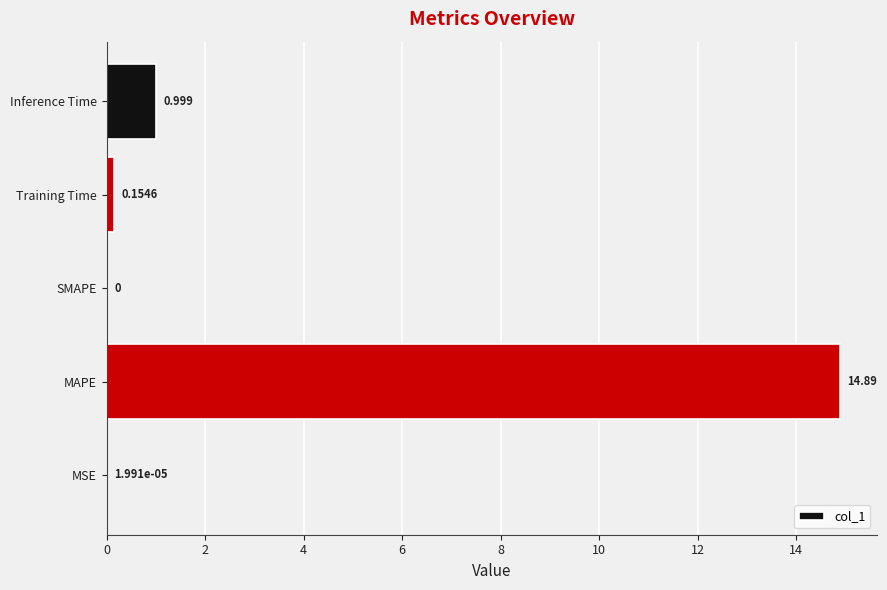

Where is the data nearest to the value 7?

Inference Time